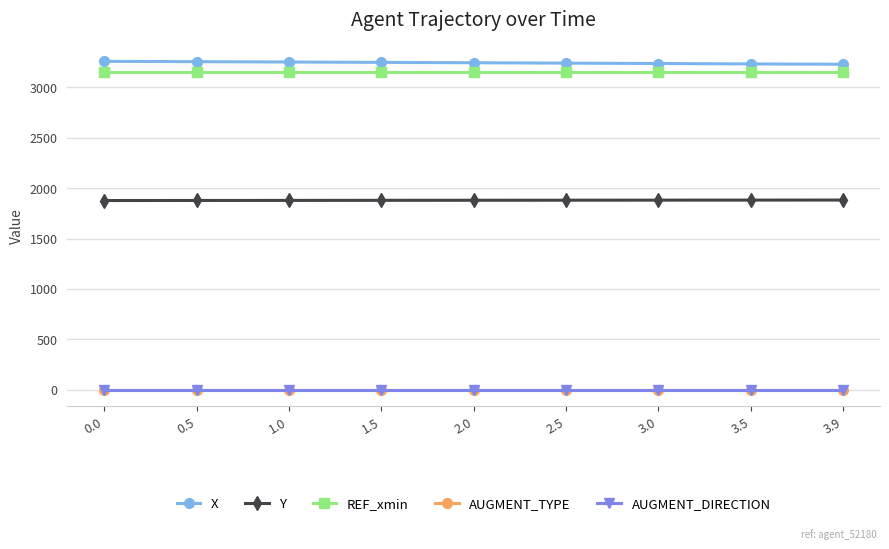

What position from the right is 0.0?

9